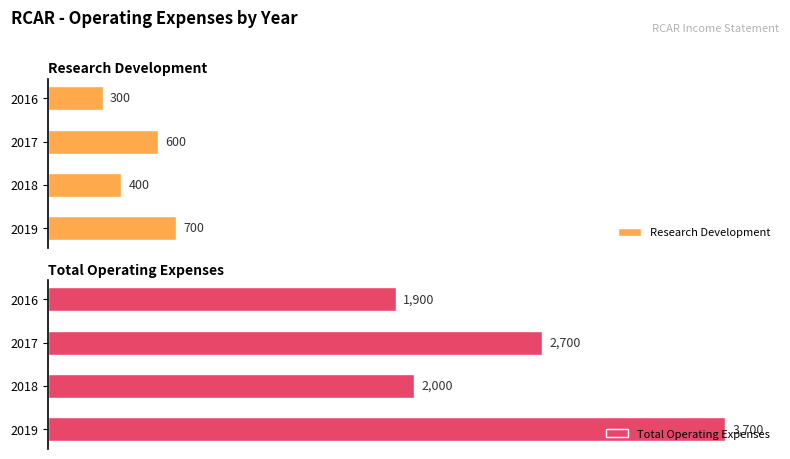

Rank the categories by Research Development value from highest to lowest.

2019, 2017, 2018, 2016